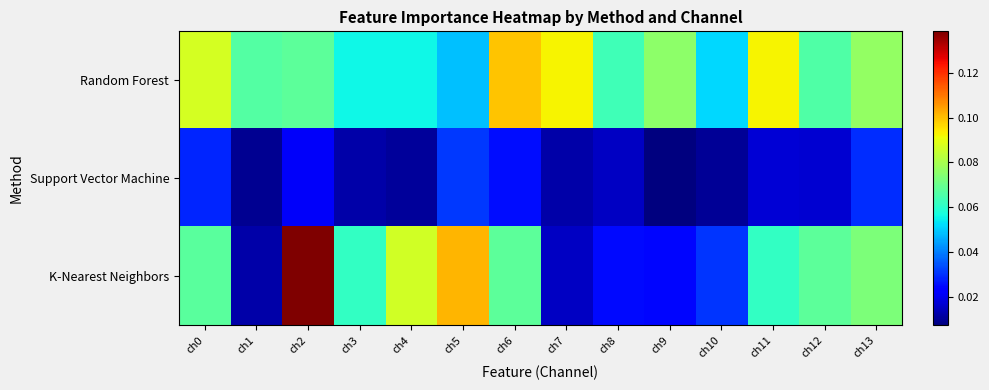

How many distinct data groups are displayed?

3